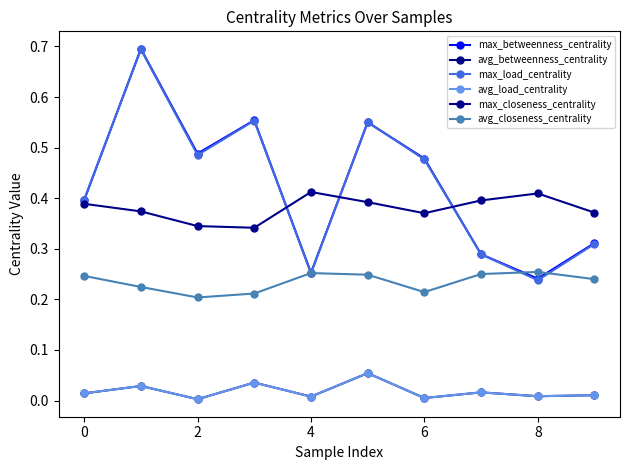

How many interior local peaks does the avg_load_centrality series have?

4